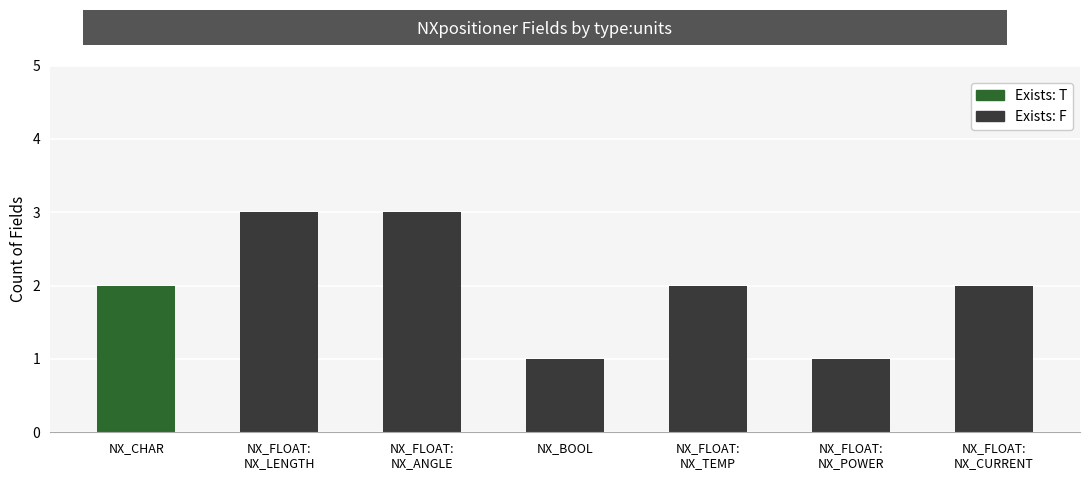

What are all the series names shown in the legend?

Exists: T, Exists: F